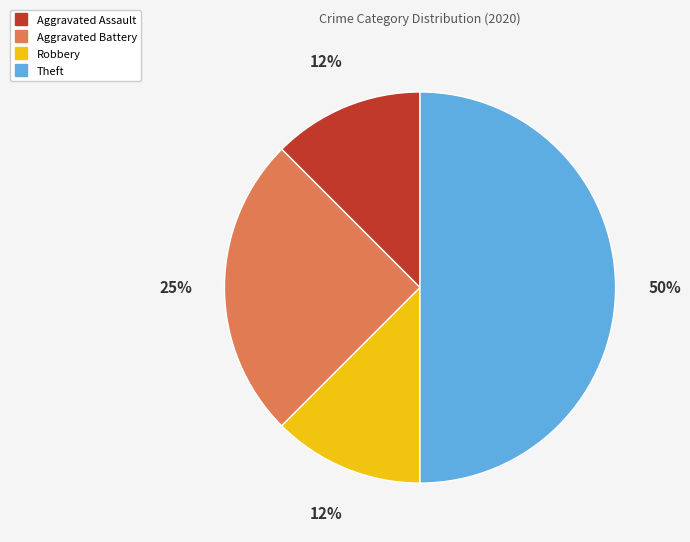

Does Aggravated Battery account for over 50% of the chart?

No